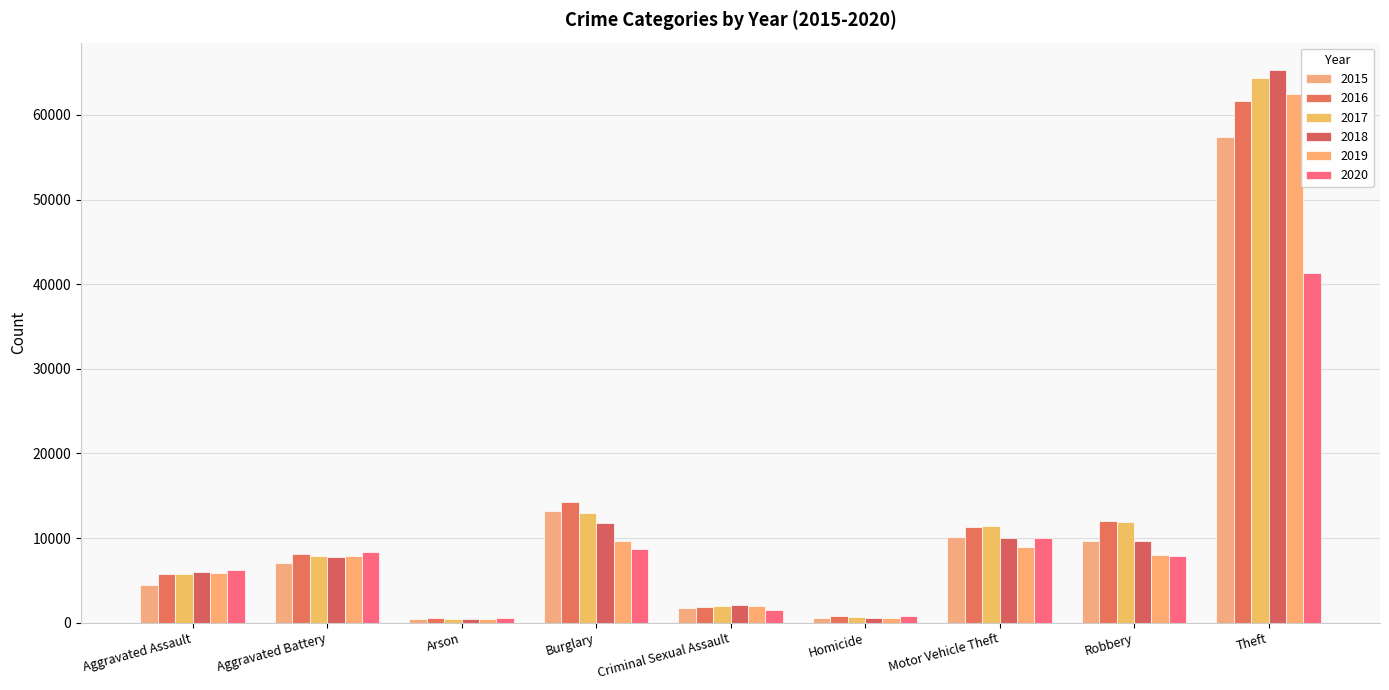

Is it true that 2015 equals 7019 at Aggravated Battery?

True